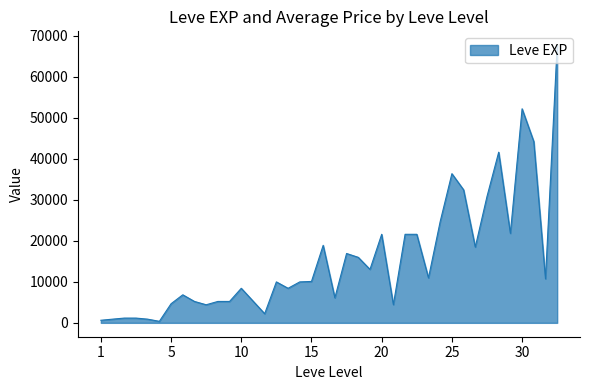

What is the difference between the maximum and minimum values?

67360